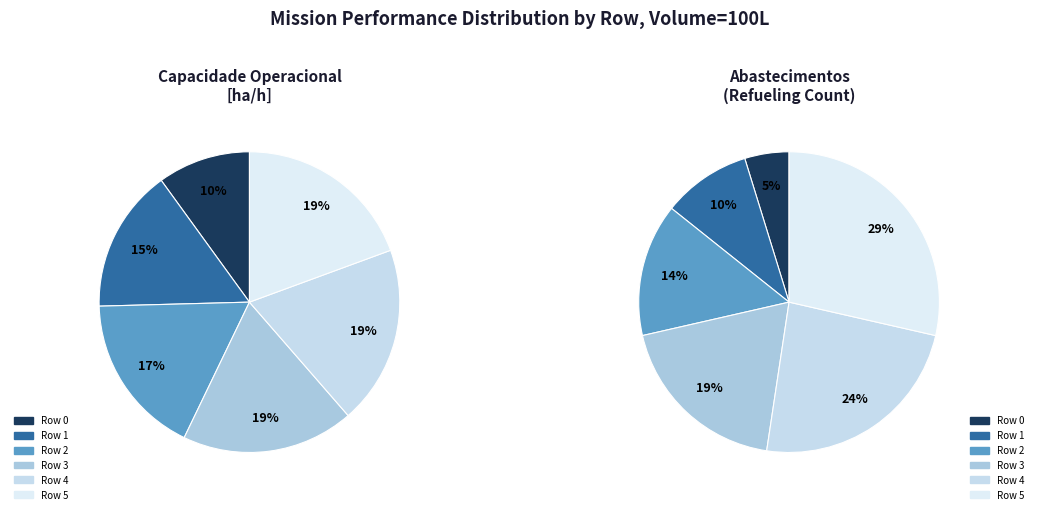

Is it true that Row 4 is 6% of the pie?

False